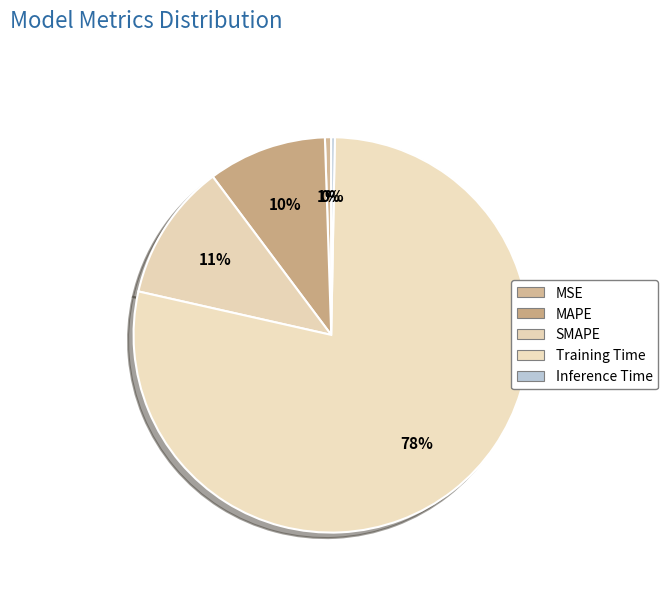

Approximately how many times larger is the value at SMAPE compared to Training Time?

0.1